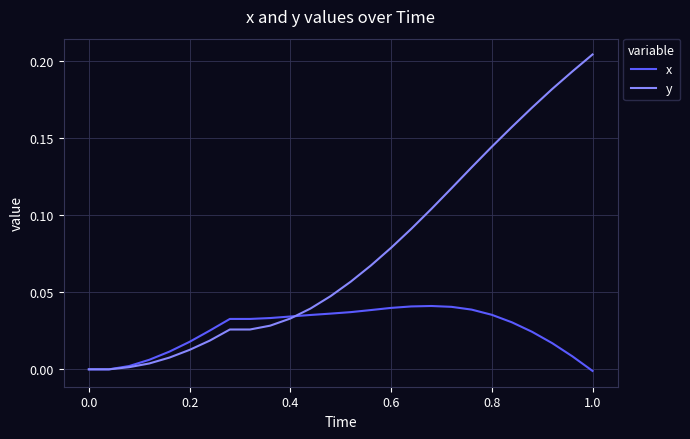

List the series in order of their peak value, lowest first.

x, y